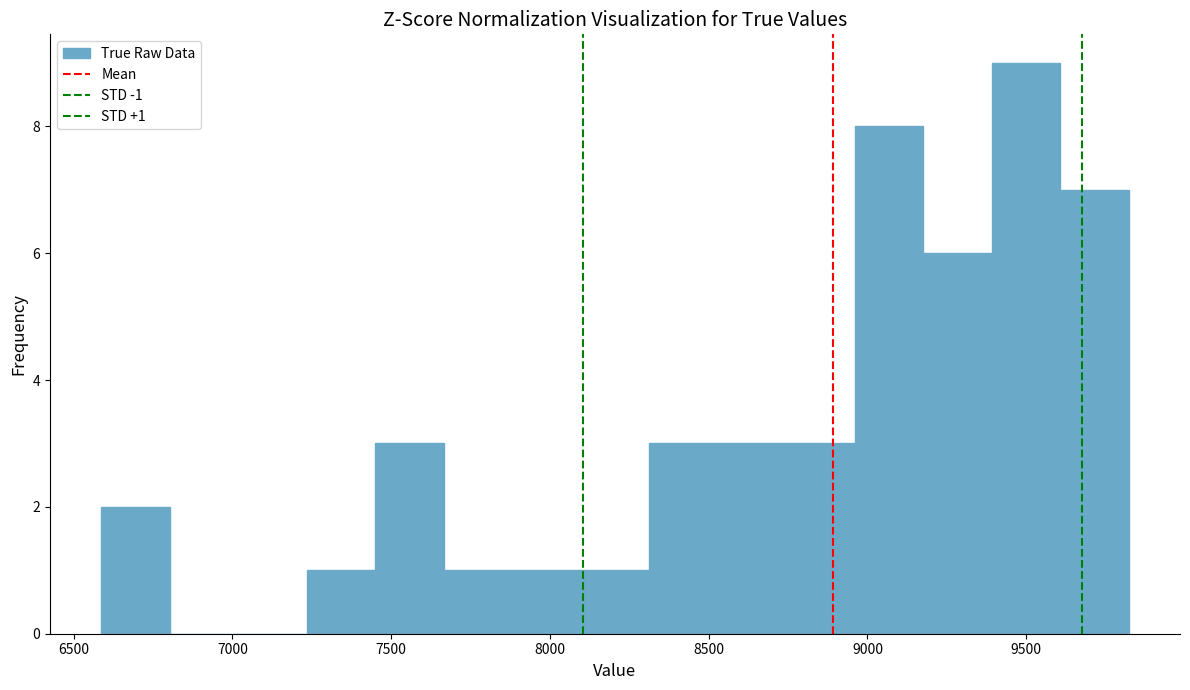

Over which range of the x-axis is the bar tallest?

9400 to 9600